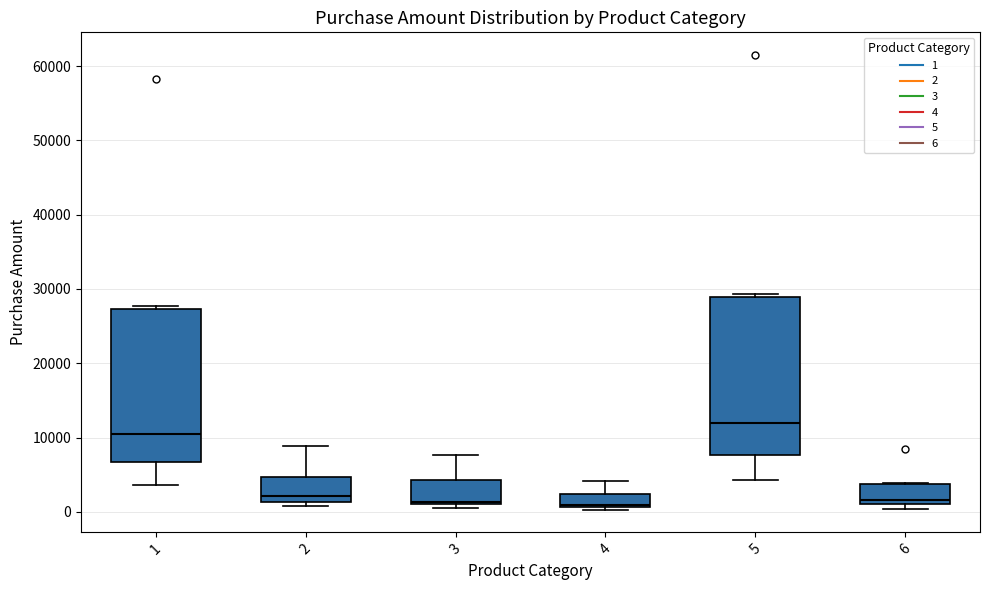

Where does the median line of the box at x = 1 sit on the y-axis? The values are not printed on the chart, so give them approximately, as read against the axis.

10000